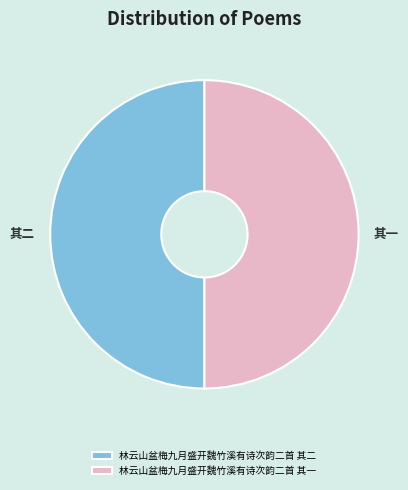

The 林云山盆梅九月盛开魏竹溪有诗次韵二首 其一 slice represents 41% of the pie. True or false?

False